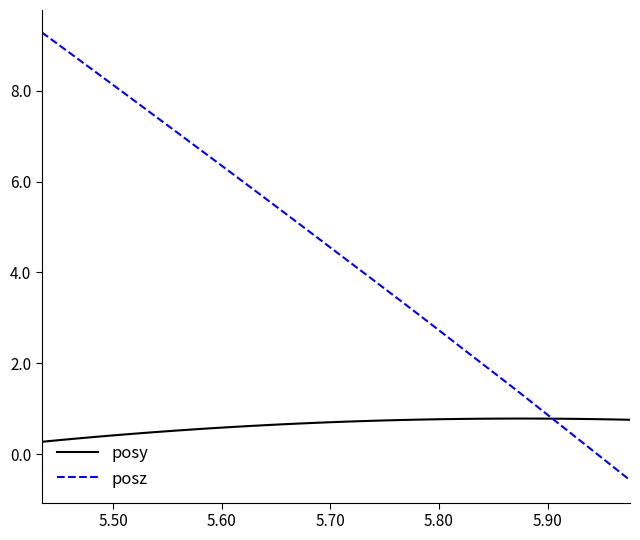

List the series in order of their peak value, lowest first.

posy, posz